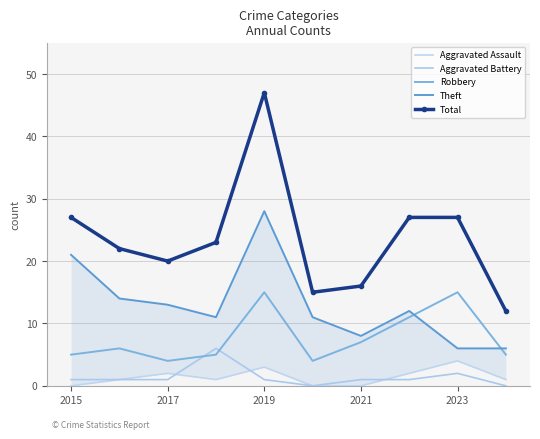

List the series in order of their peak value, highest first.

Total, Theft, Robbery, Aggravated Battery, Aggravated Assault